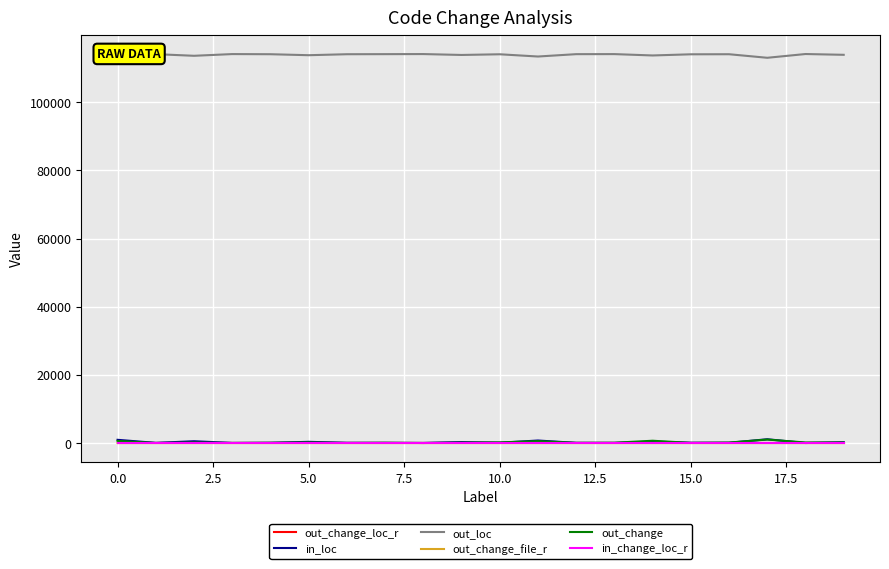

True or false: out_loc and out_change_loc_r cross at least once.

False